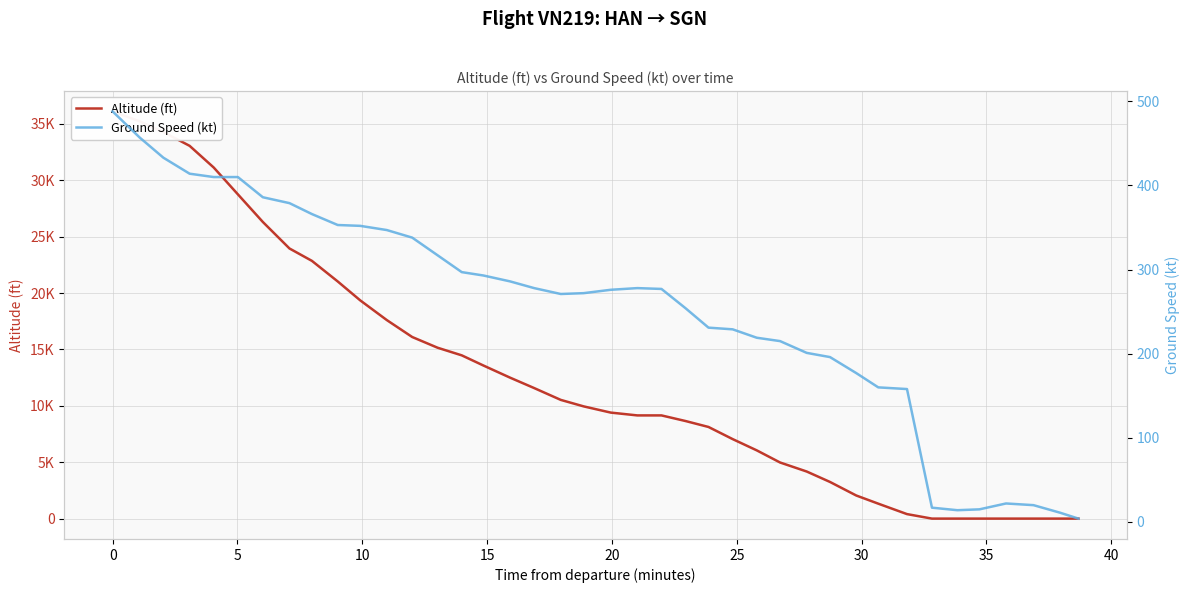

The Ground Speed (kt) series shows 276 at 20. True or false?

True